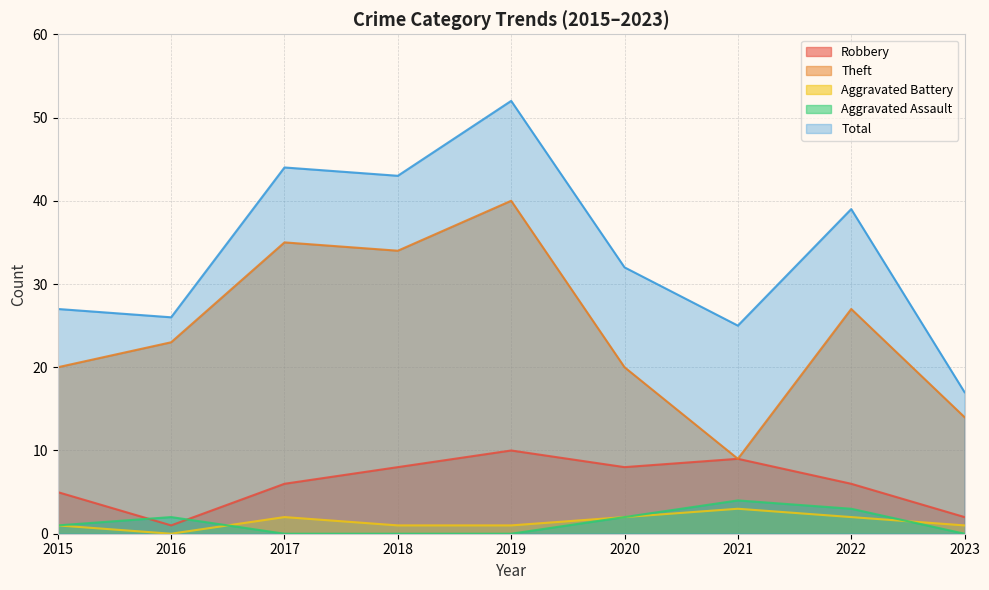

In Robbery, how many points are lower than both neighbors (excluding endpoints)?

2